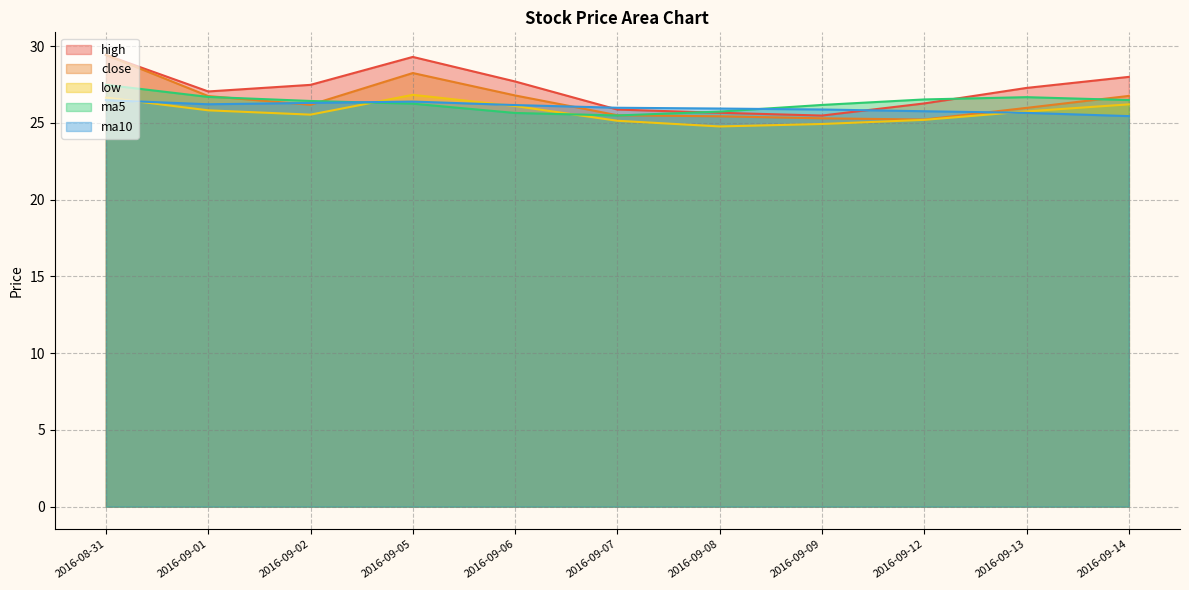

Where is the first local minimum for close?

2016-09-02